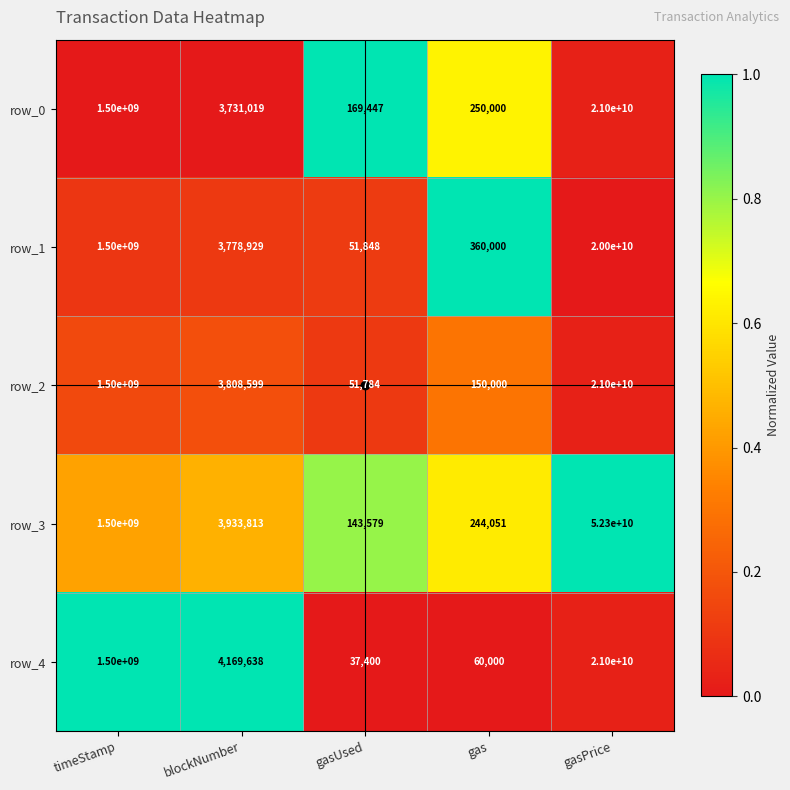

How many distinct data groups are displayed?

5